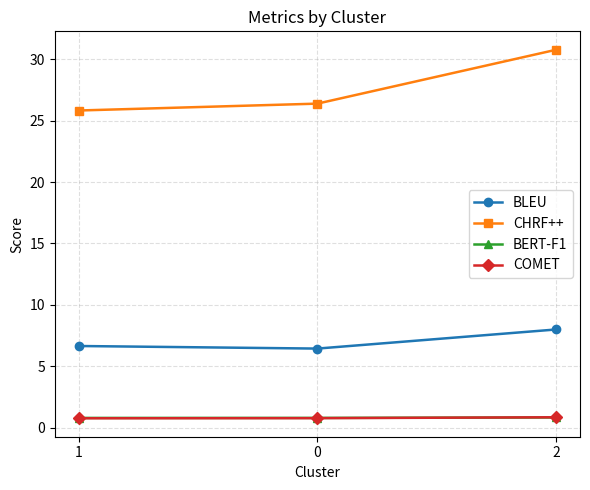

The value of BERT-F1 at 2 is 0.8. True or false?

True